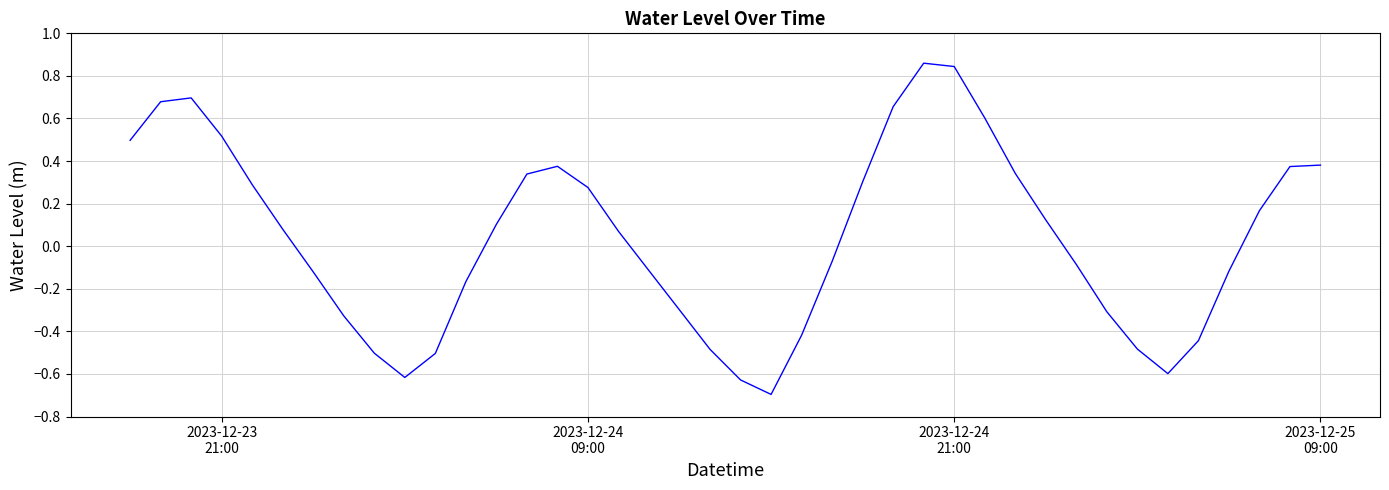

What is the difference between the maximum and minimum values?

1.6